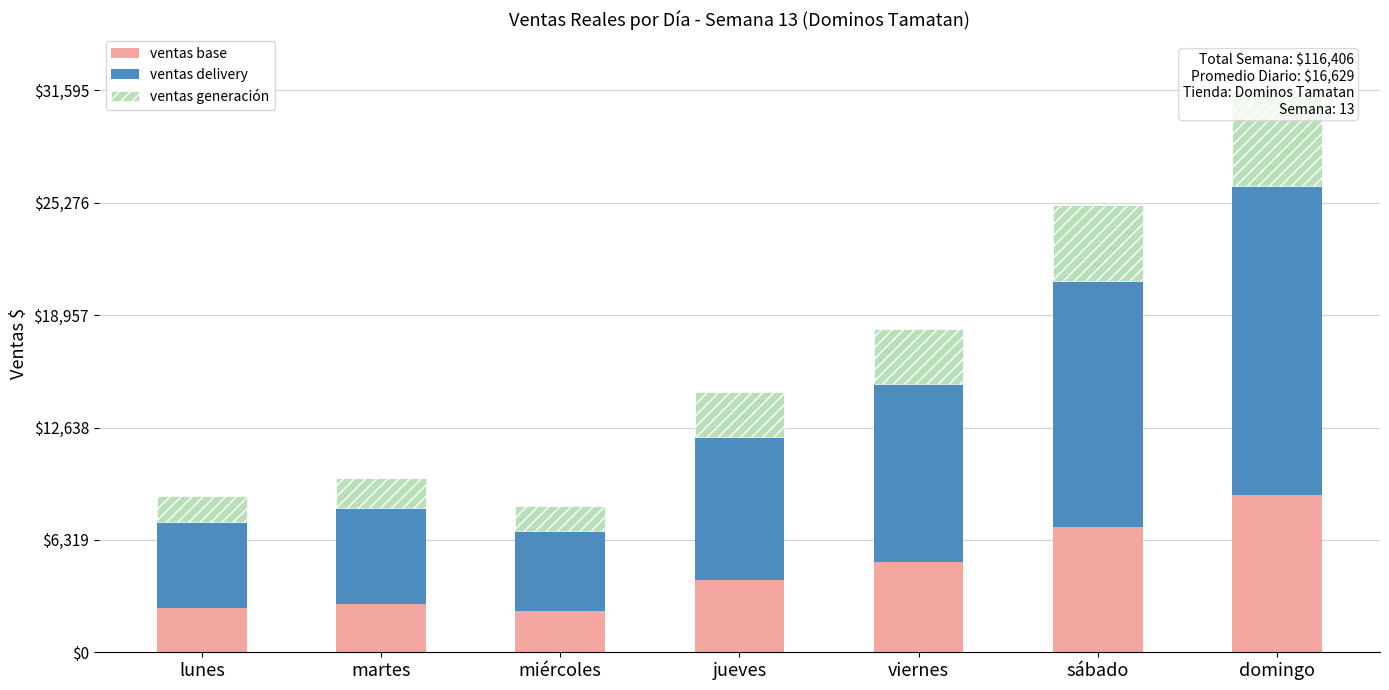

How many groups of bars are there?

7